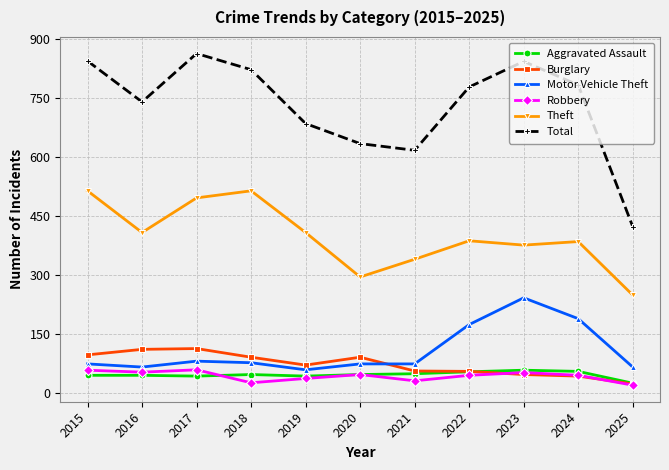

At which label is Motor Vehicle Theft closest to 151?

2022